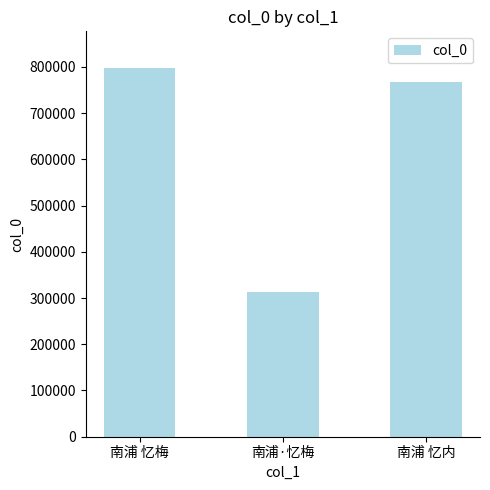

What is the average value?

625702